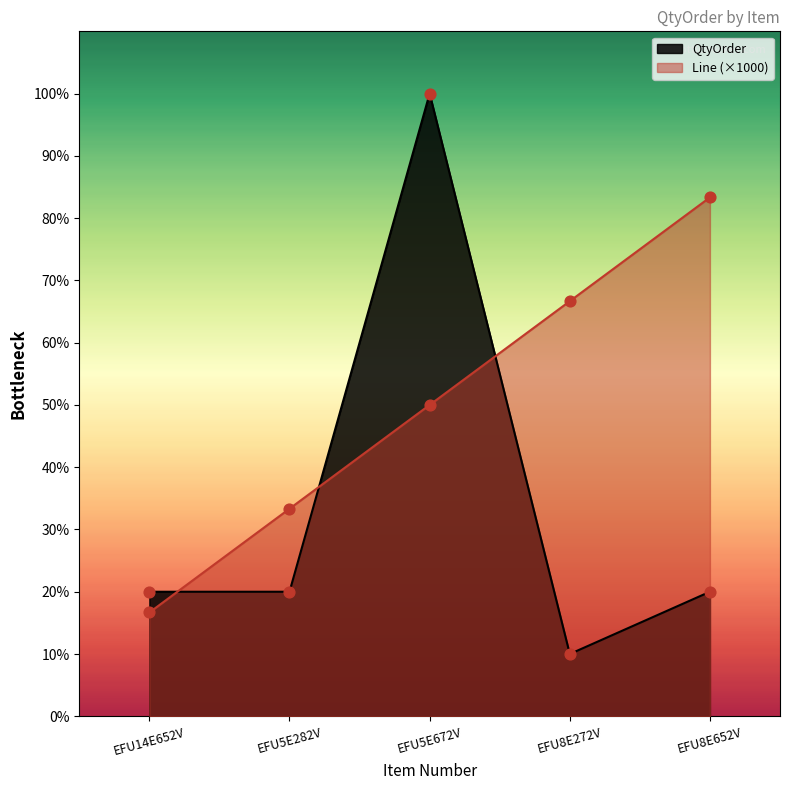

What are all the series names shown in the legend?

QtyOrder, Line (×1000)